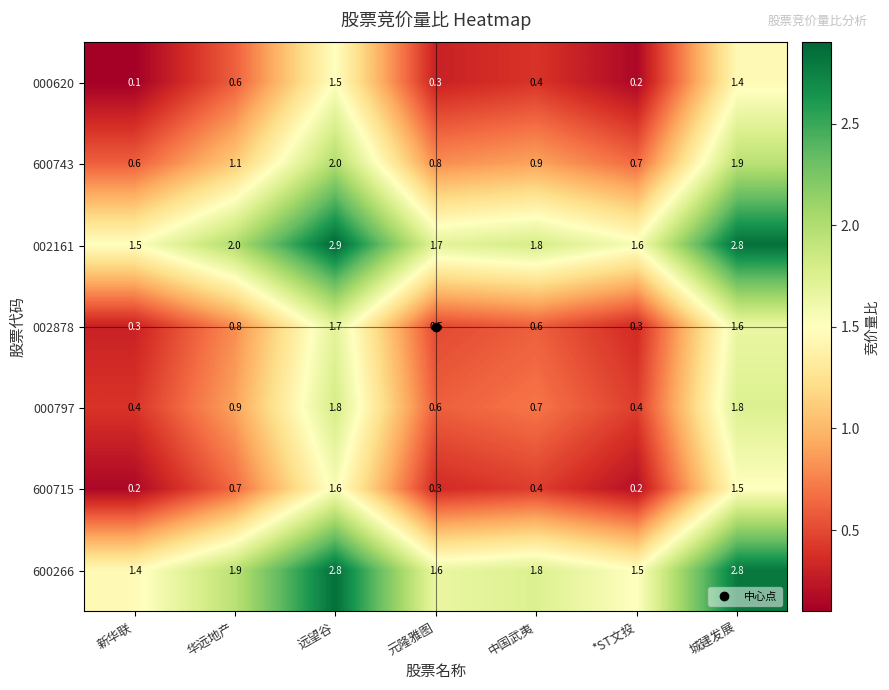

What is the difference between the highest and lowest values at 新华联?

1.4